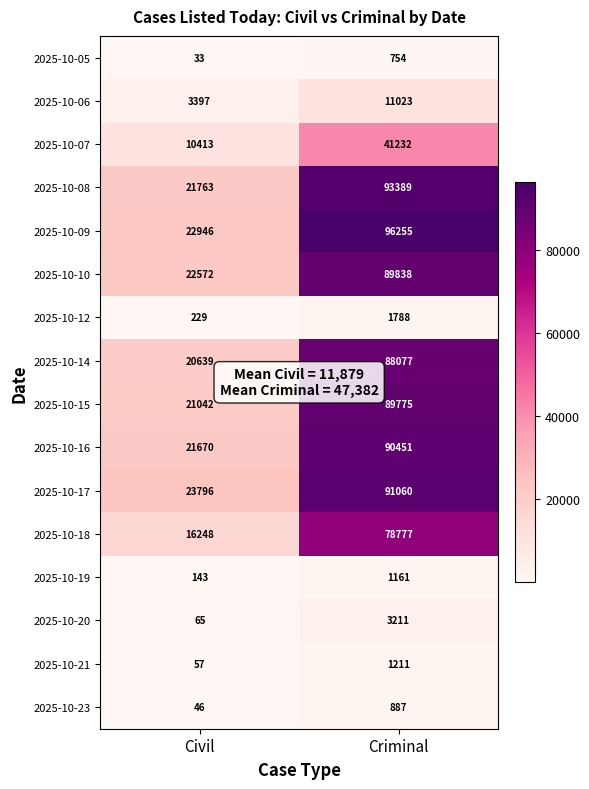

At which label is 2025-10-08 closest to 57576?

Civil